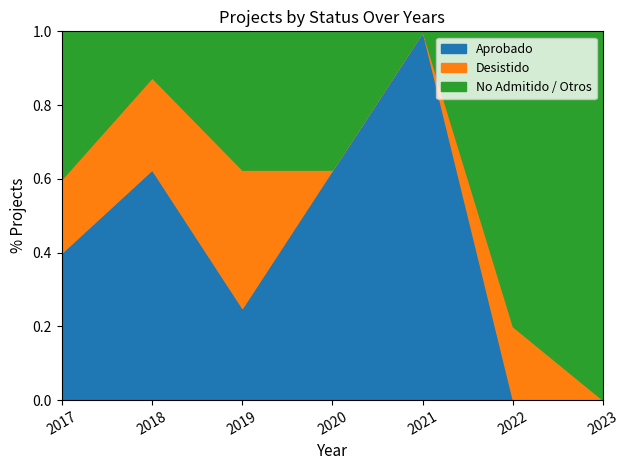

Does the chart have visible grid lines?

No